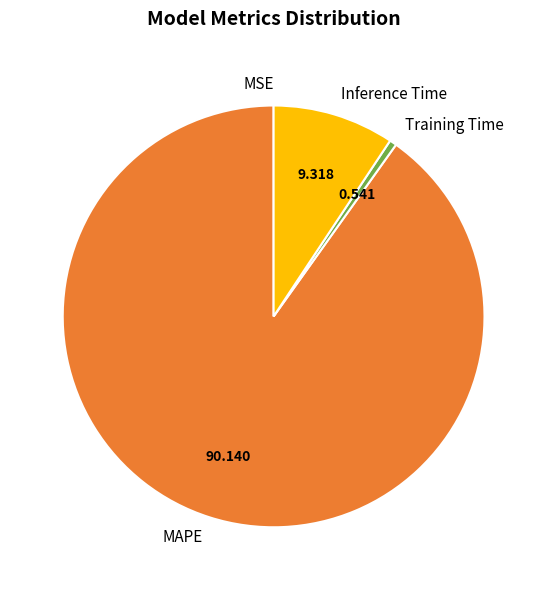

Is there any slice that represents more than half of the pie?

Yes